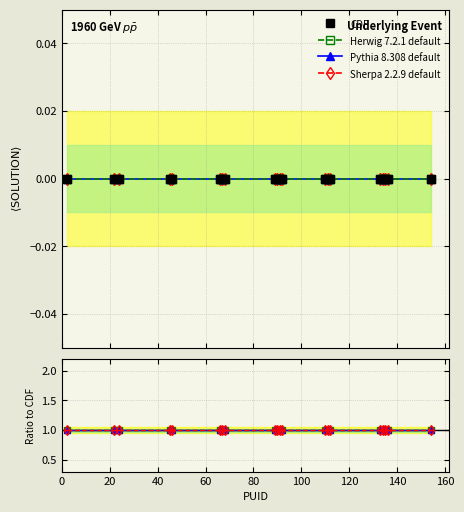

Rank the series by their maximum value, from highest to lowest.

Herwig 7.2.1 default, Pythia 8.308 default, Sherpa 2.2.9 default, CDF